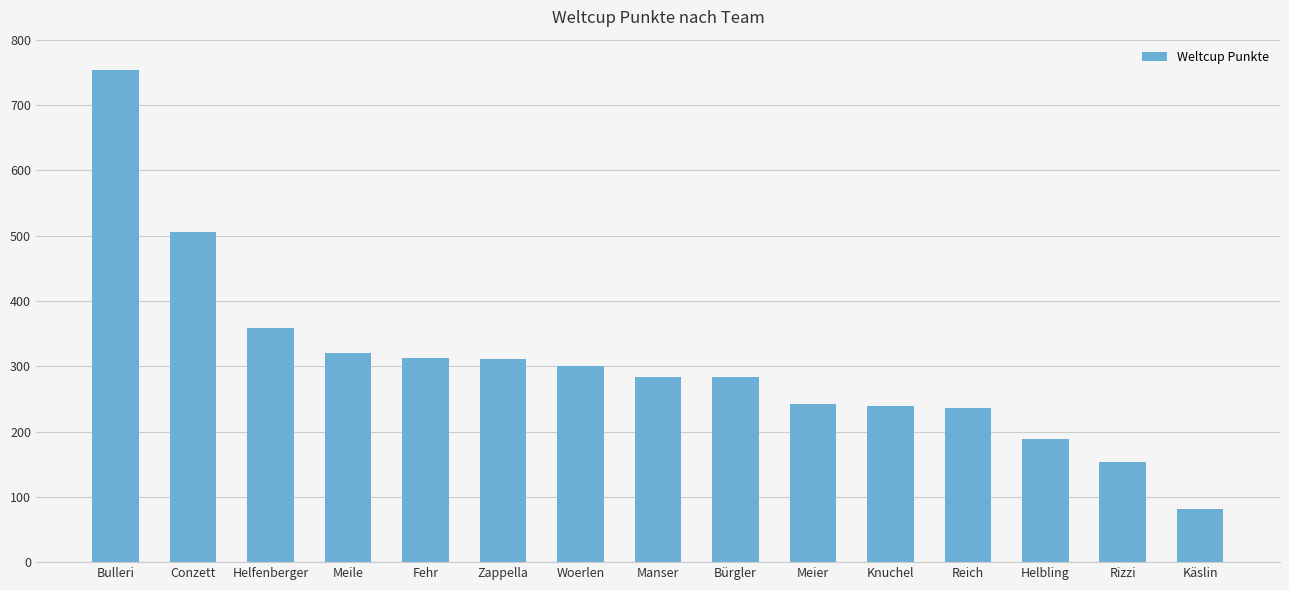

Where does the data first go above 284?

Bulleri